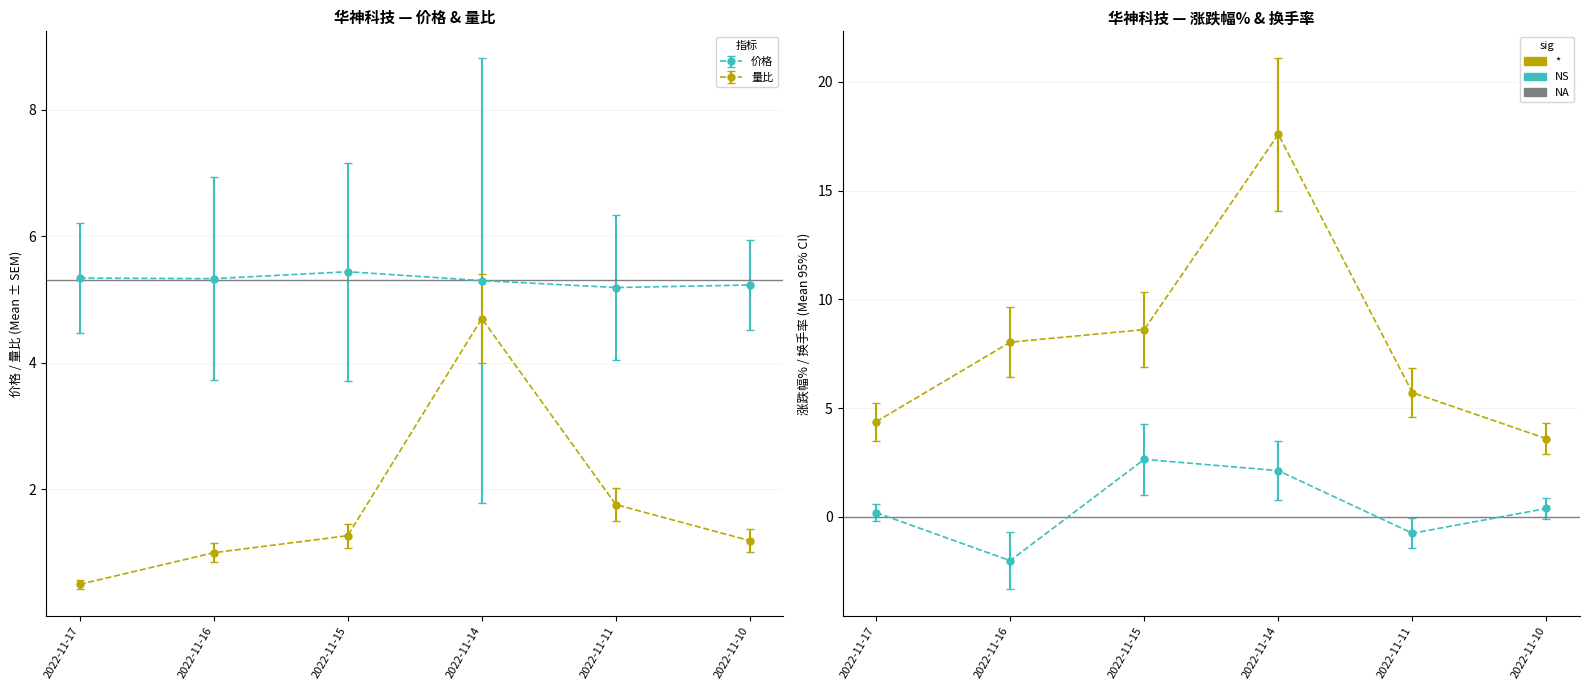

Rank the series by their maximum value, from lowest to highest.

涨跌幅%, 量比, 价格, 换手率